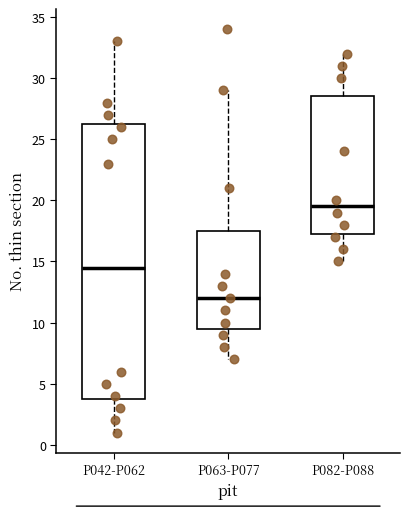

Reading left to right, transcribe this box plot: for each box, give where its median line is, the range the box spans, and where its two whiskers end, as read against the y-axis. The values are not printed on the chart, so give them approximately, as read against the axis.

P042-P062: median 14.5, box 4.0 to 26.5, whiskers 1.0 to 33.0
P063-P077: median 12.0, box 9.5 to 17.5, whiskers 7.0 to 29.0
P082-P088: median 19.5, box 17.5 to 28.5, whiskers 15.0 to 32.0